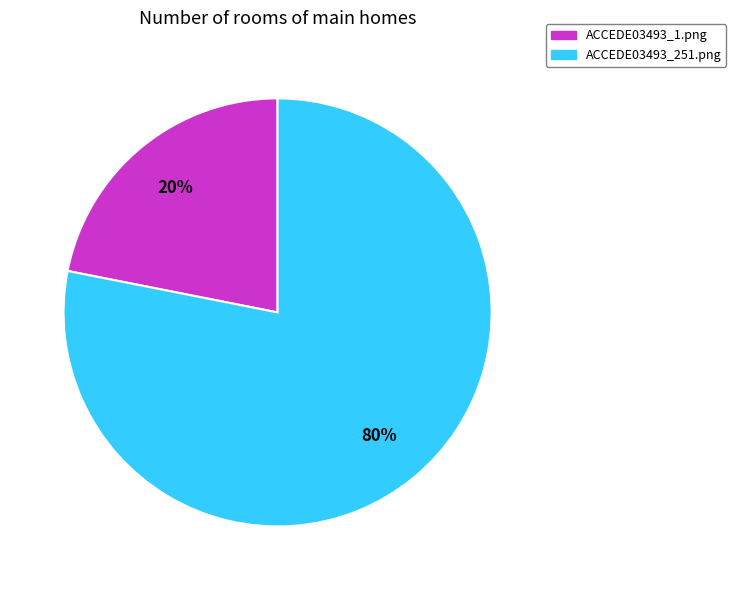

To the nearest percent, what is the average slice percentage?

50%